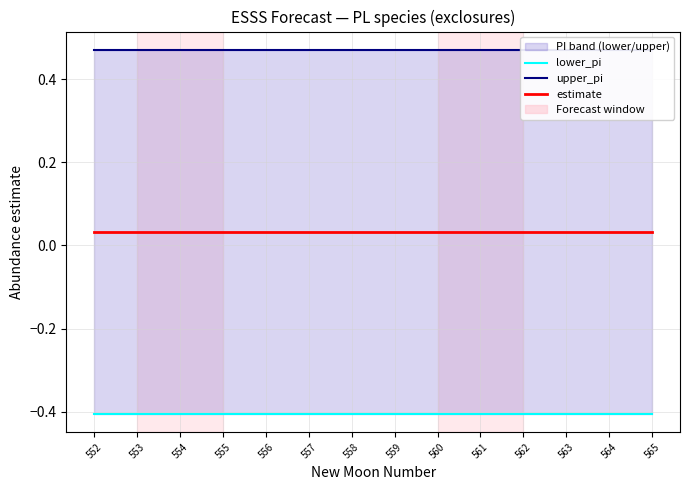

True or false: upper_pi has more than 2 interior local peaks.

False